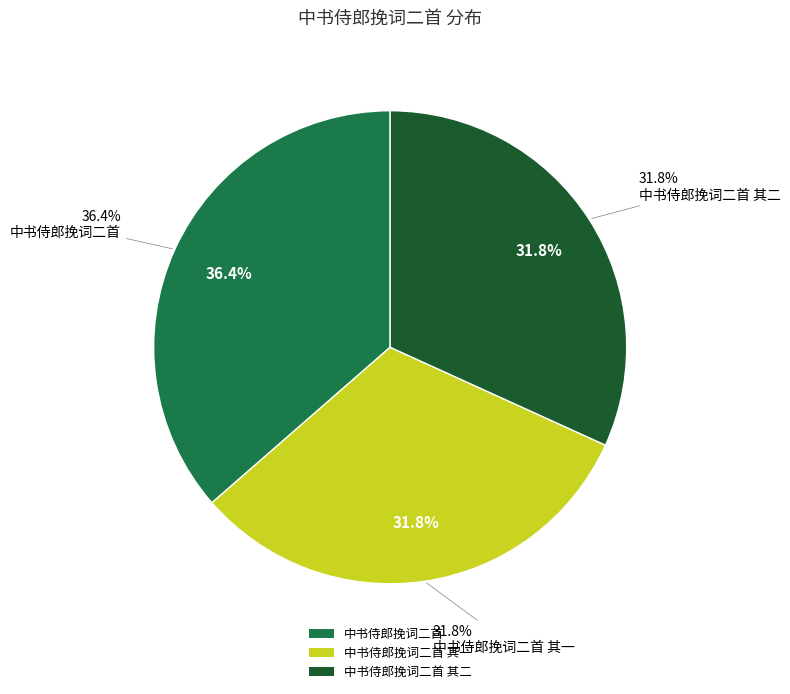

What percentage is the 中书侍郎挽词二首 其二 slice, to the nearest percent?

32%